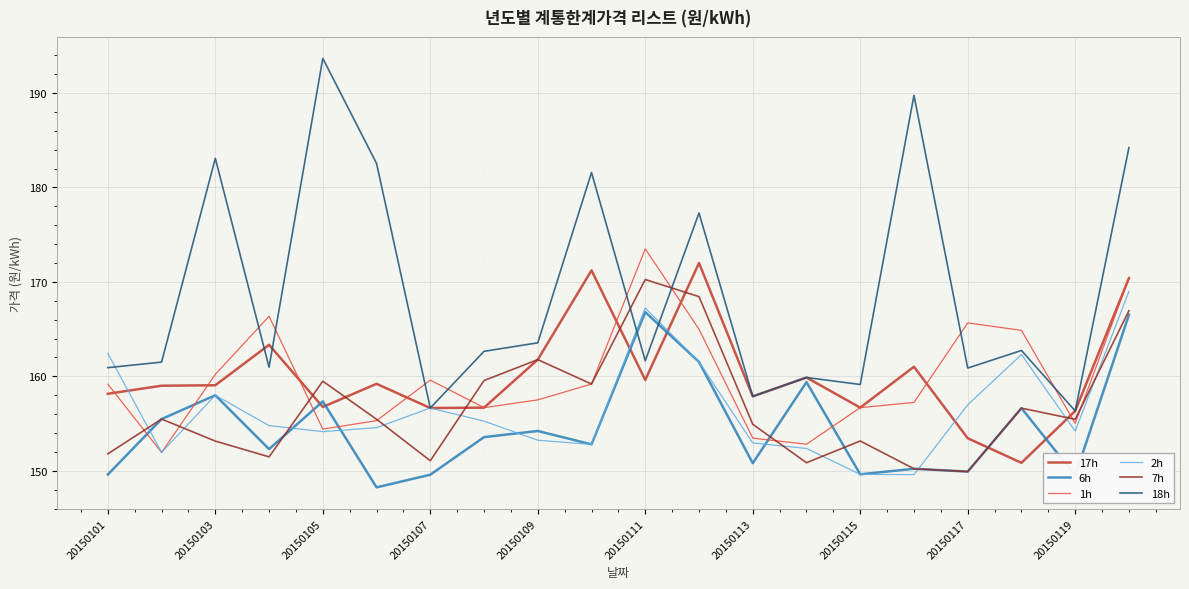

Which series ends up on top after the final intersection of 18h and 7h?

18h